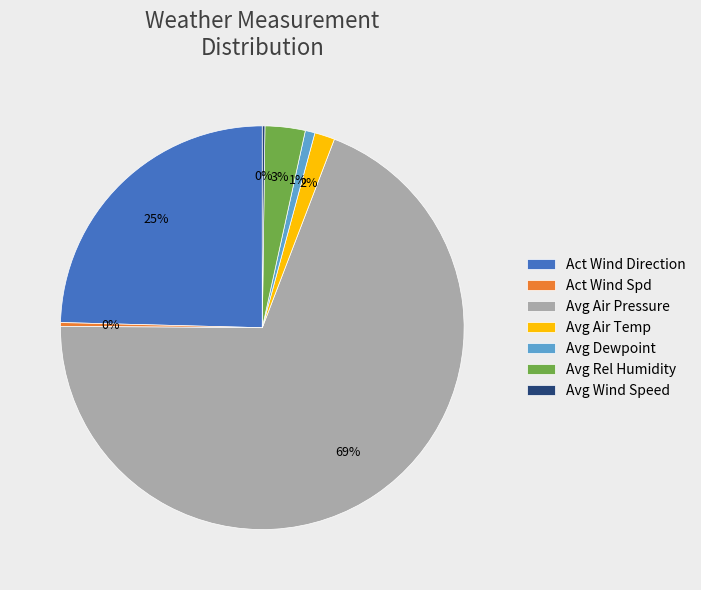

Which slice is the largest?

Avg Air Pressure